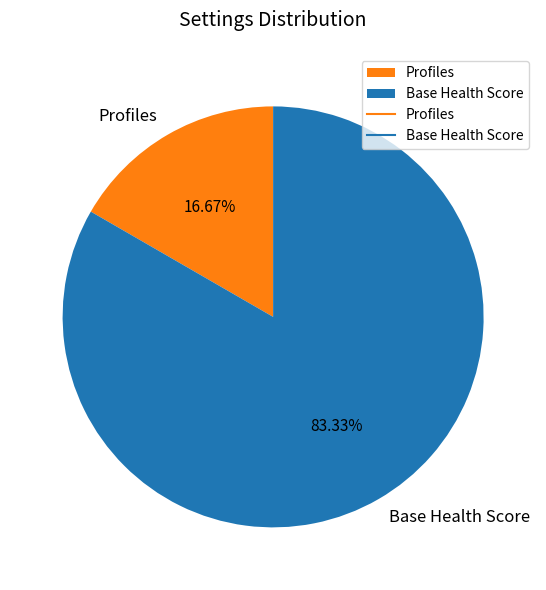

Approximately how many times larger is the value at Profiles compared to Base Health Score?

0.2